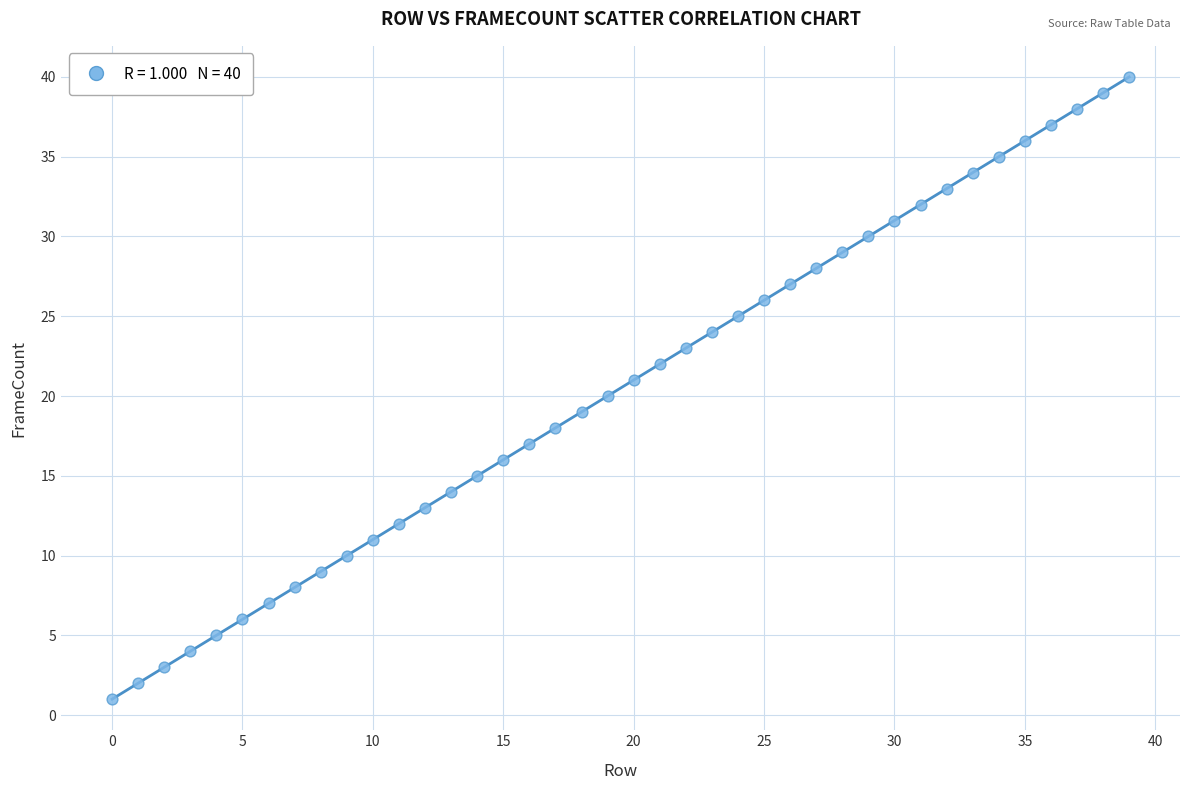

What is the range of Y values (max minus min)?

39